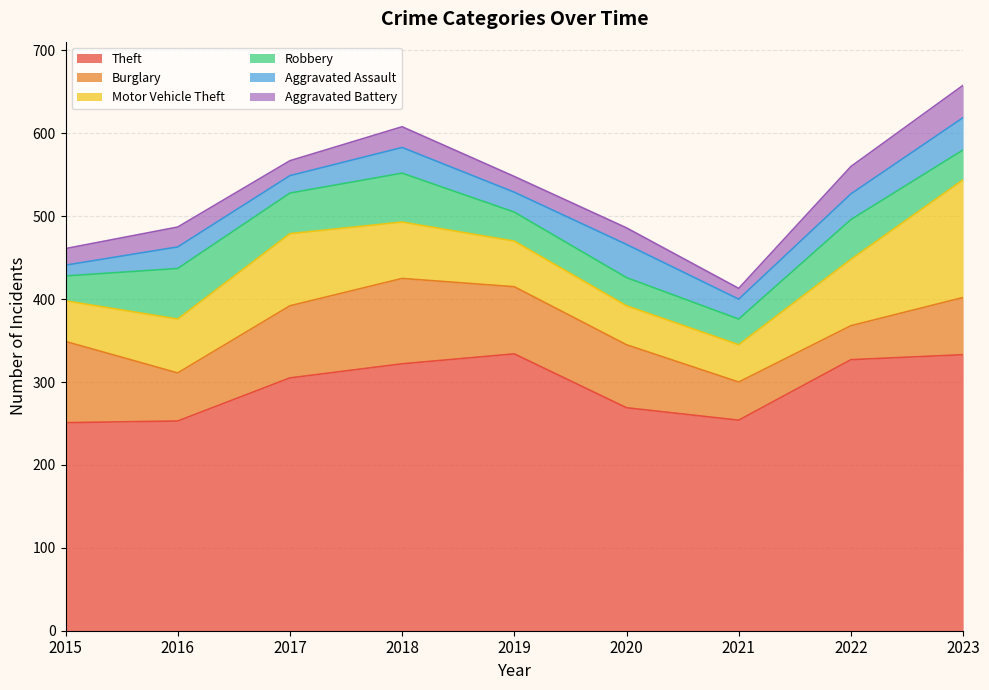

How many lines are shown in the chart?

6